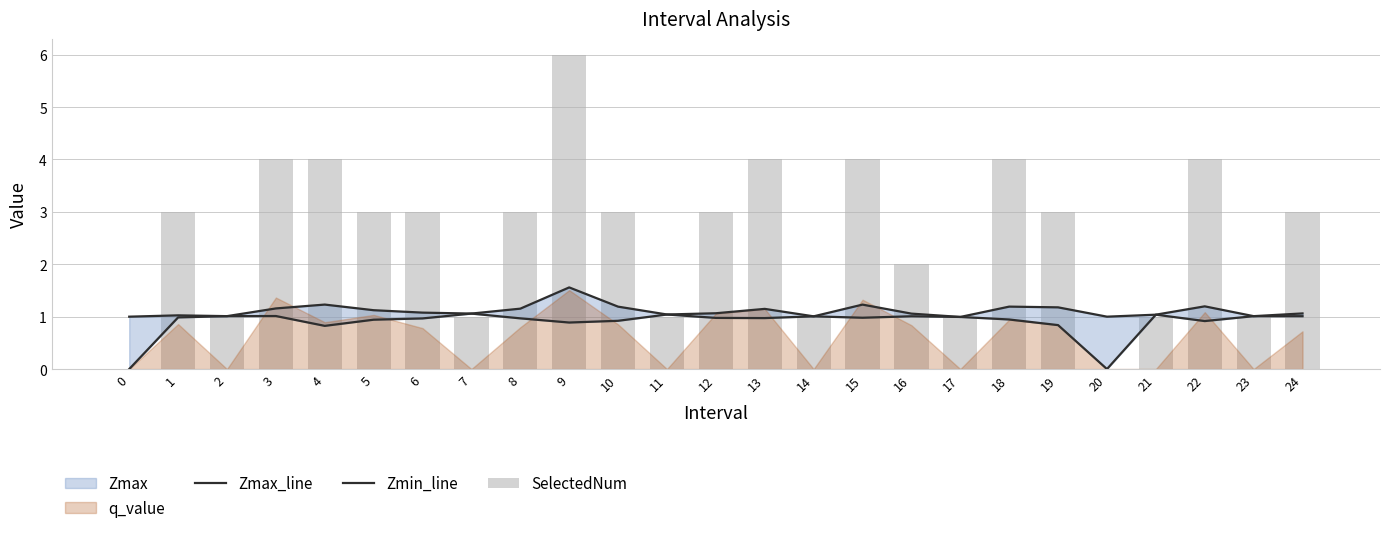

What is the value of the Zmax_line bar at the 23rd from the left?

1.2